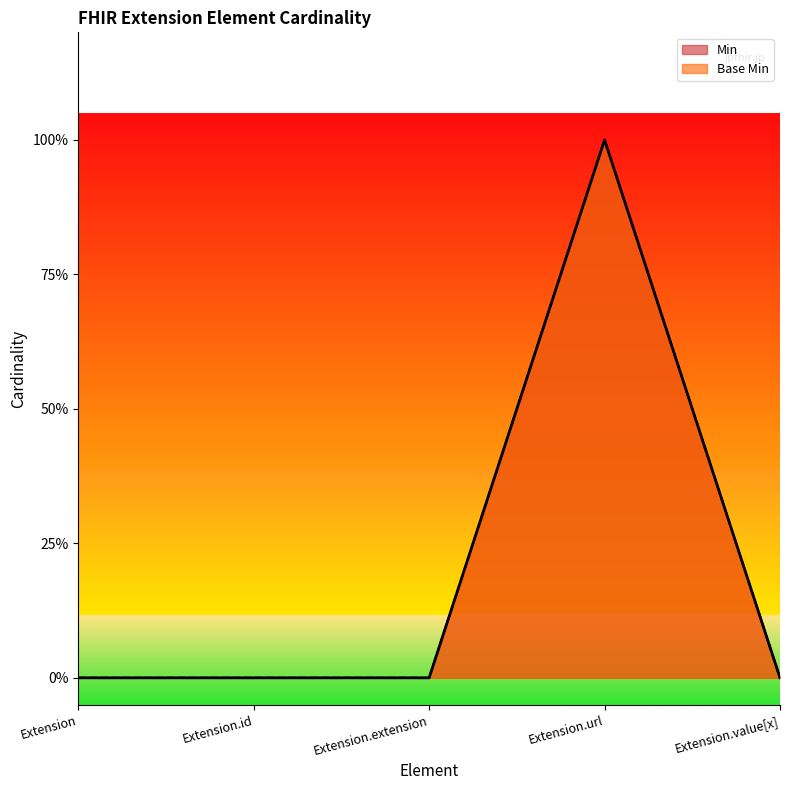

What is the sum of all Min values?

1